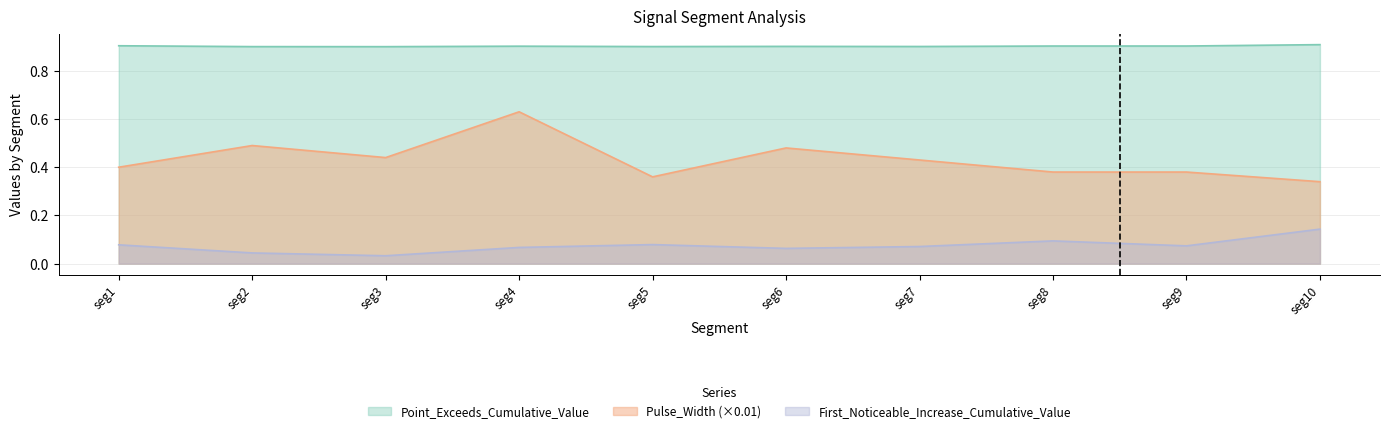

Which series has the widest spread of values?

Pulse_Width (×0.01)